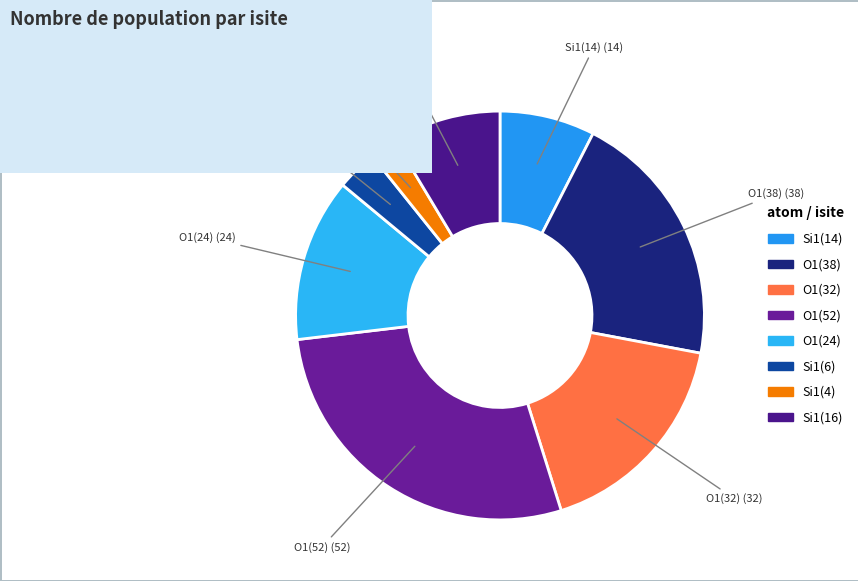

How many slices are in this pie chart?

8